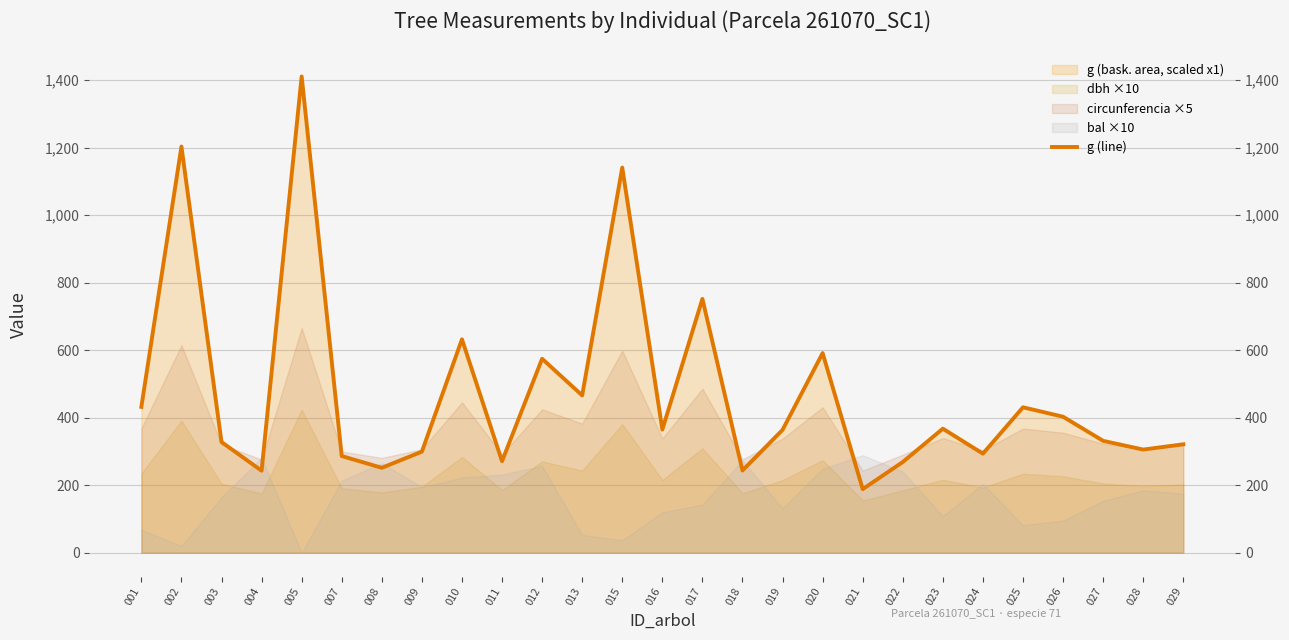

True or false: the data shows 1032.2 at 020.

False